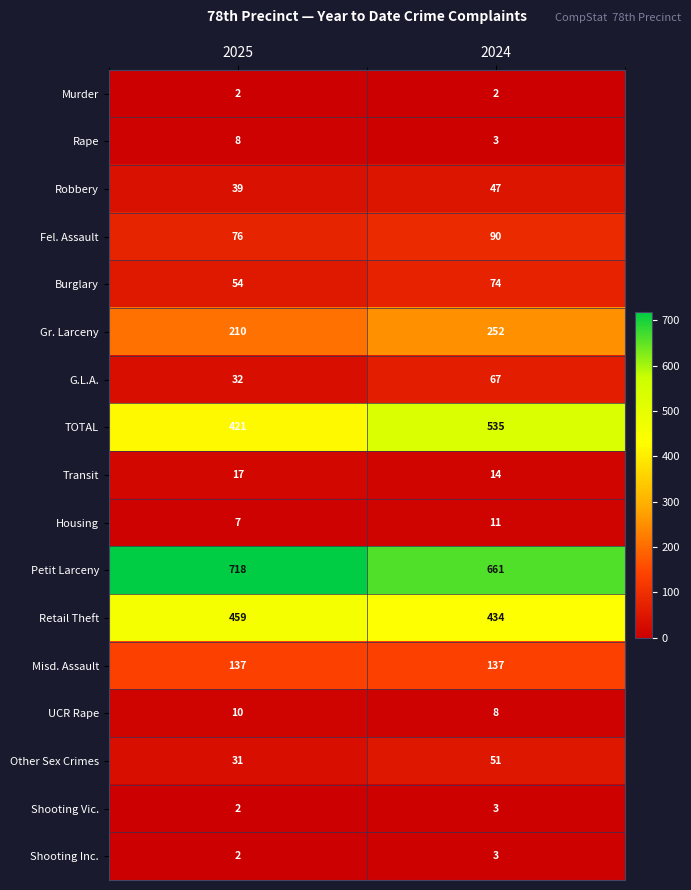

What is the sum of all Retail Theft values?

893